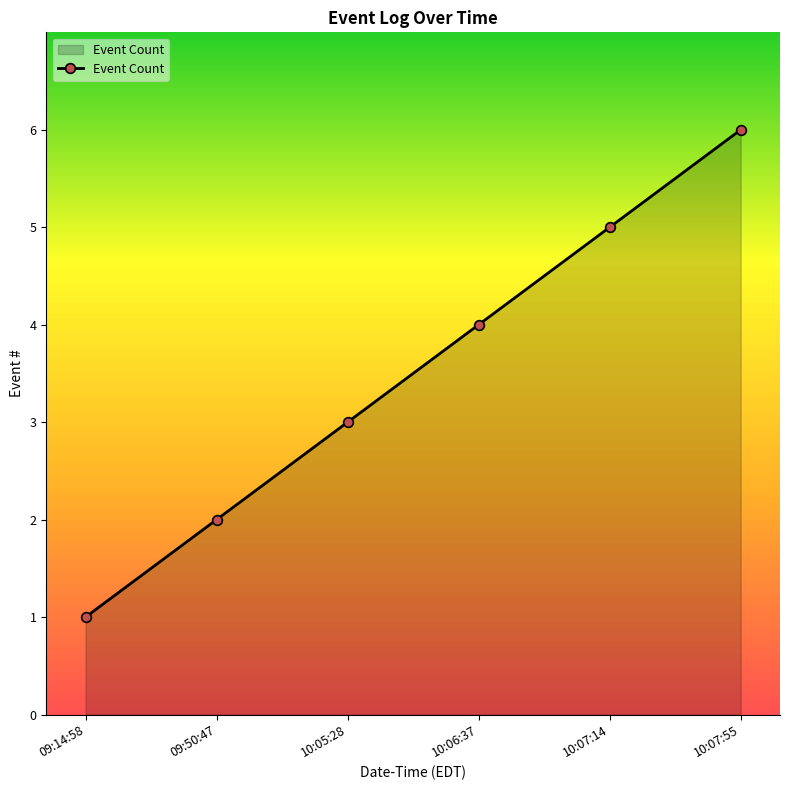

At which label is the value closest to 3?

10:05:28